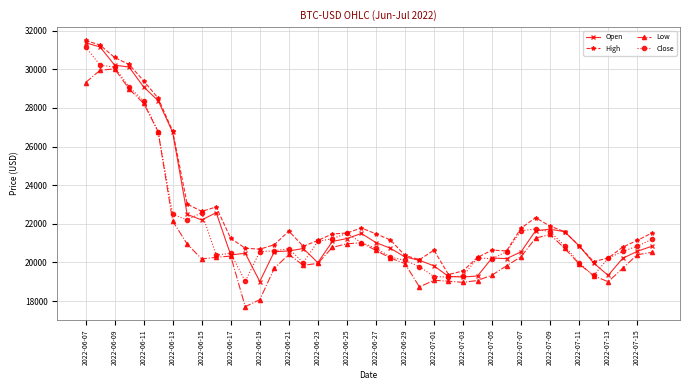

What is the minimum value shown in the chart?

17708.6